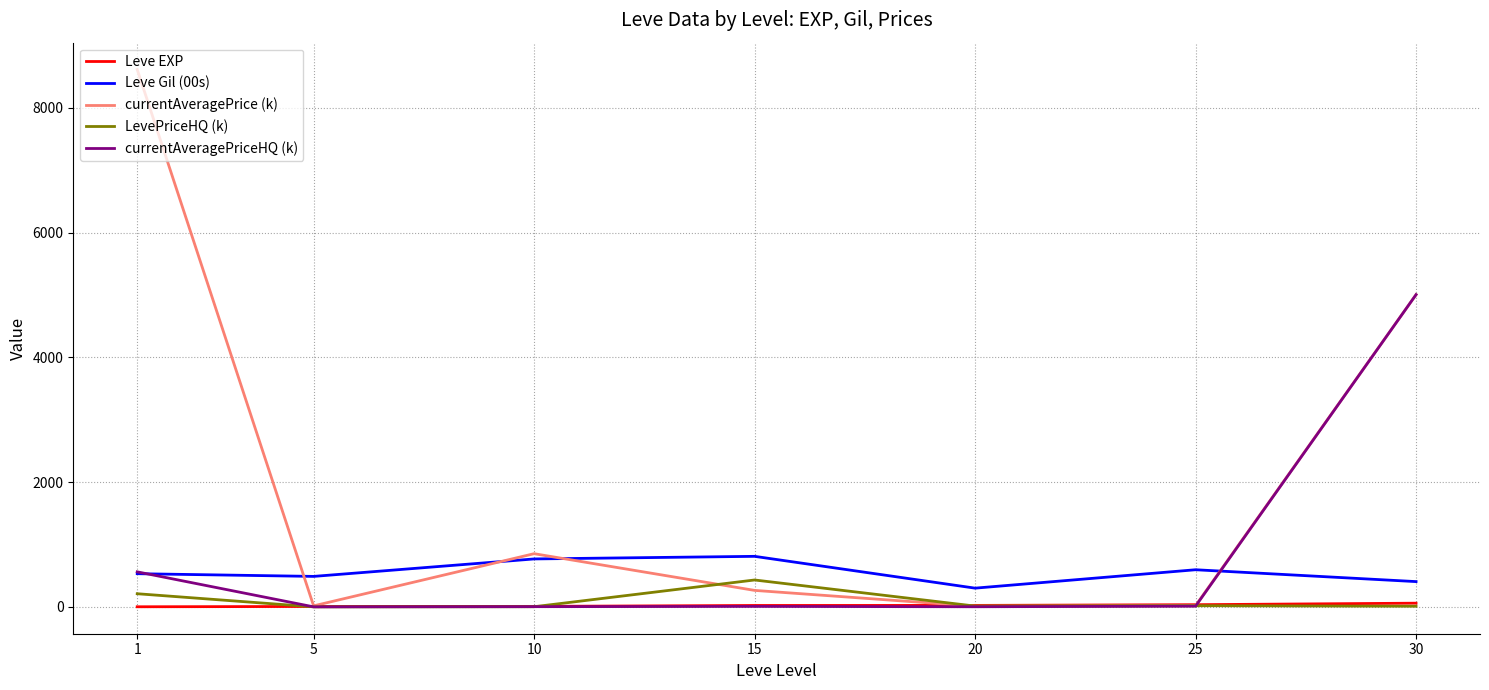

Which series has the largest total across all categories?

currentAveragePrice (k)